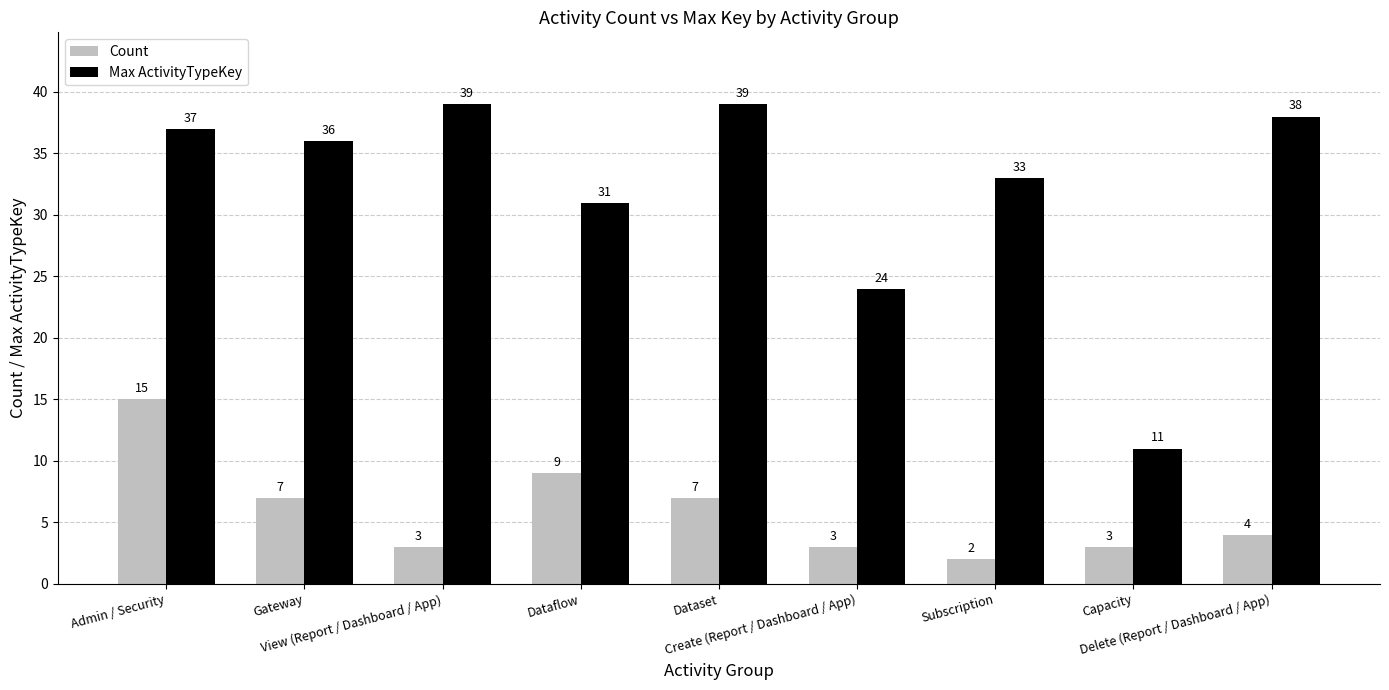

How many bars are there in total?

18